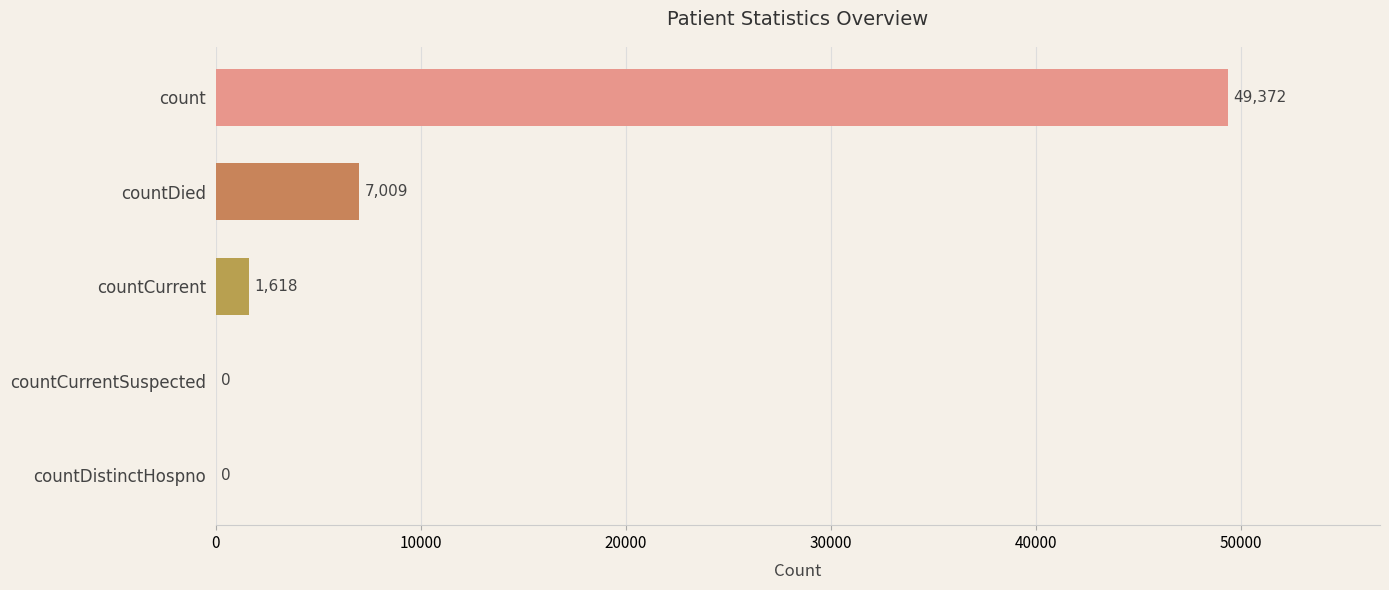

What is the change in value from countDistinctHospno to countDied?

+7009